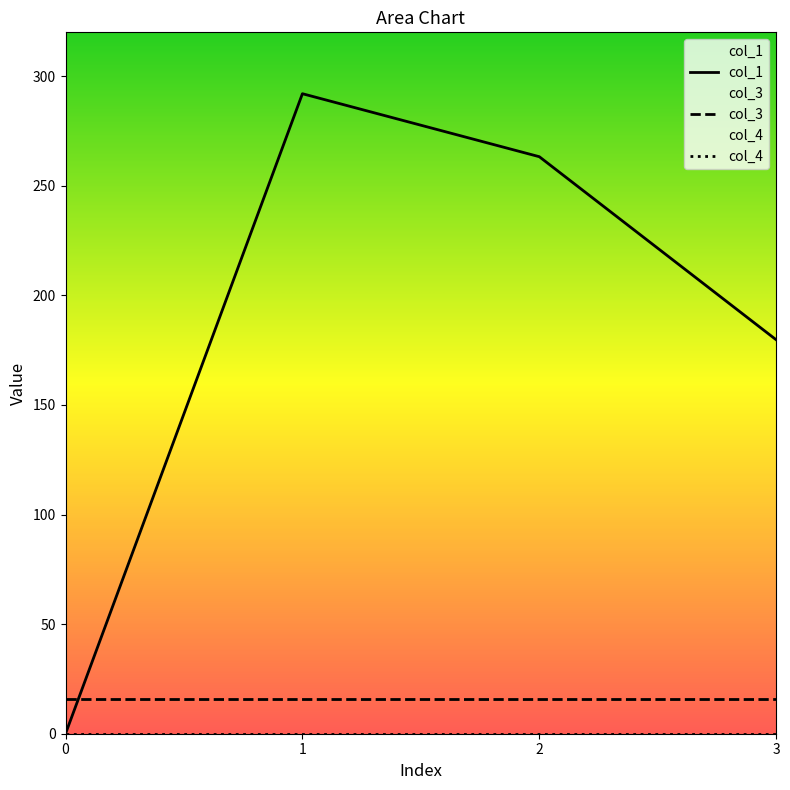

Is the value of col_1 at 1 greater than the value of col_3 at 0?

Yes